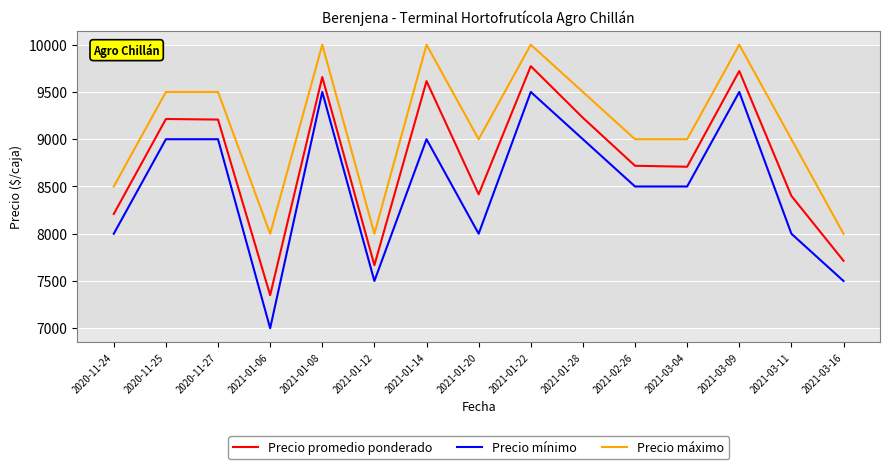

Count the number of categories in the chart.

15